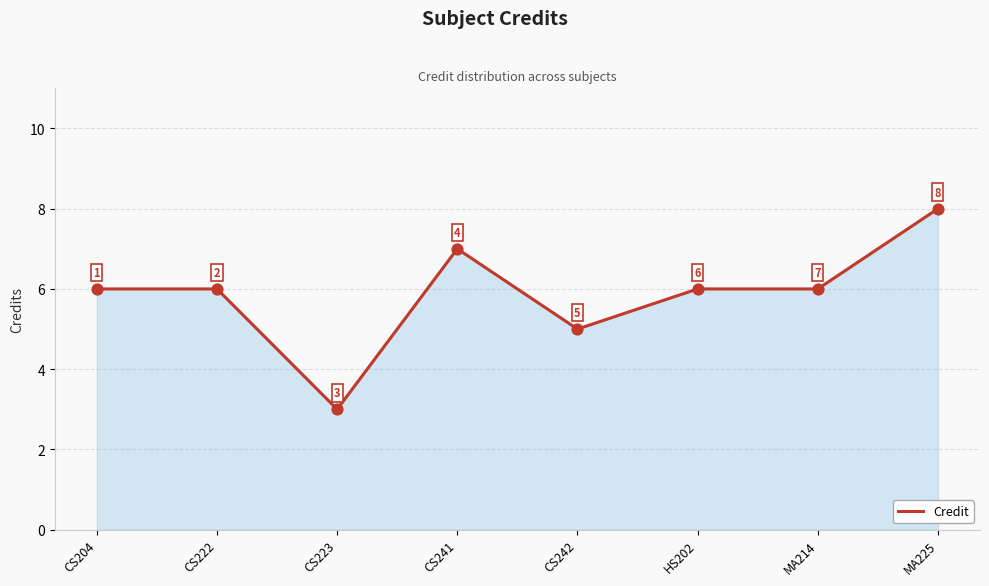

Between HS202 and MA225, which is larger?

MA225